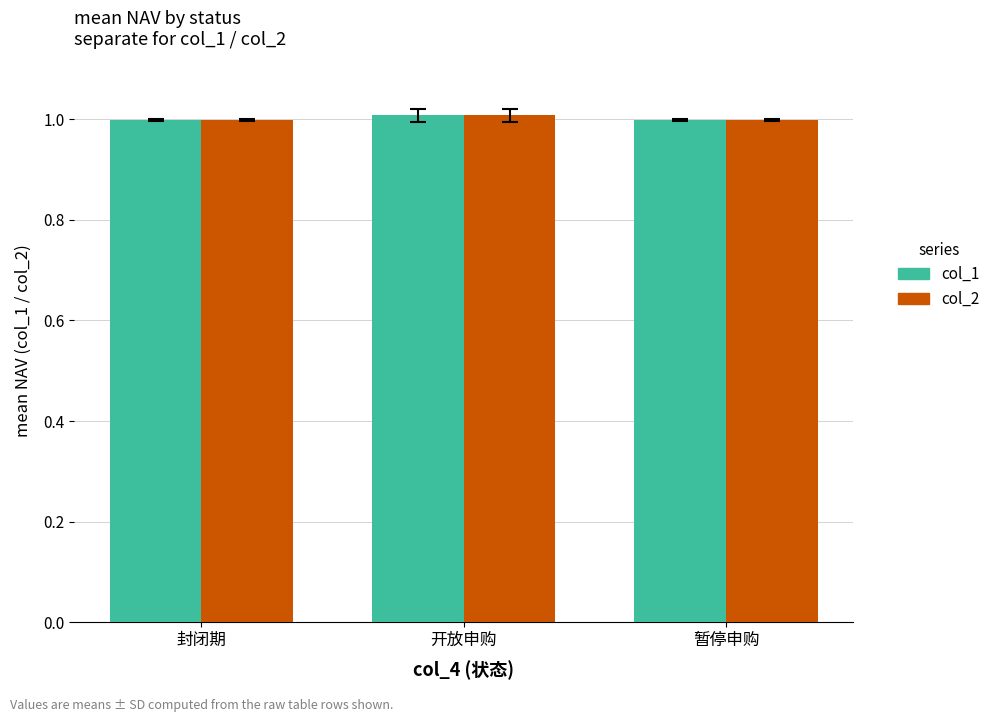

Reading right to left, transcribe all the data shown in this chart.

col_1: 1.0	1.0	1.0
col_2: 1.0	1.0	1.0